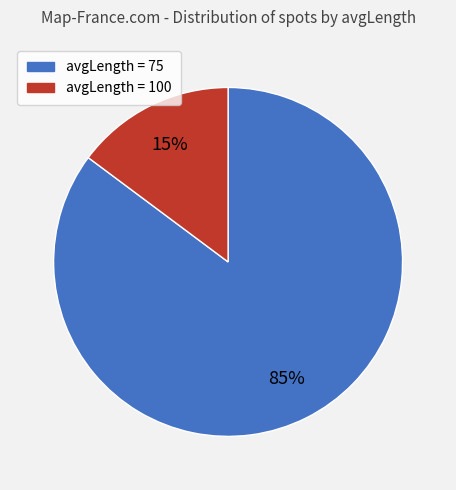

To the nearest percent, what is the difference between the largest and smallest slice percentages?

70%